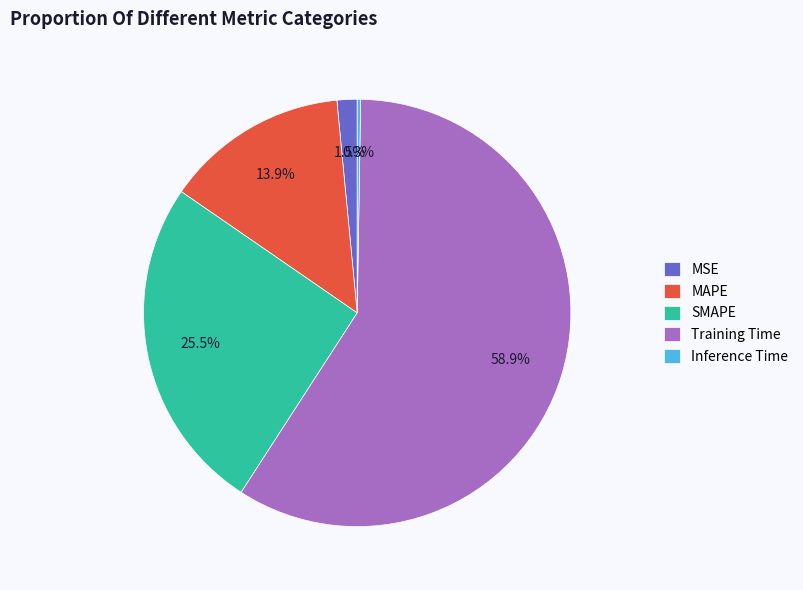

What is the majority slice?

Training Time